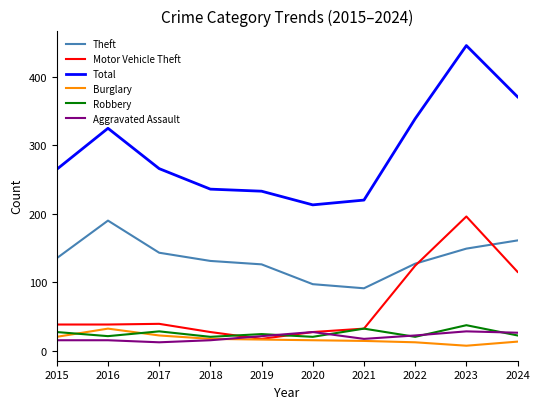

Between 2020 and 2022, which series saw the biggest shift?

Total